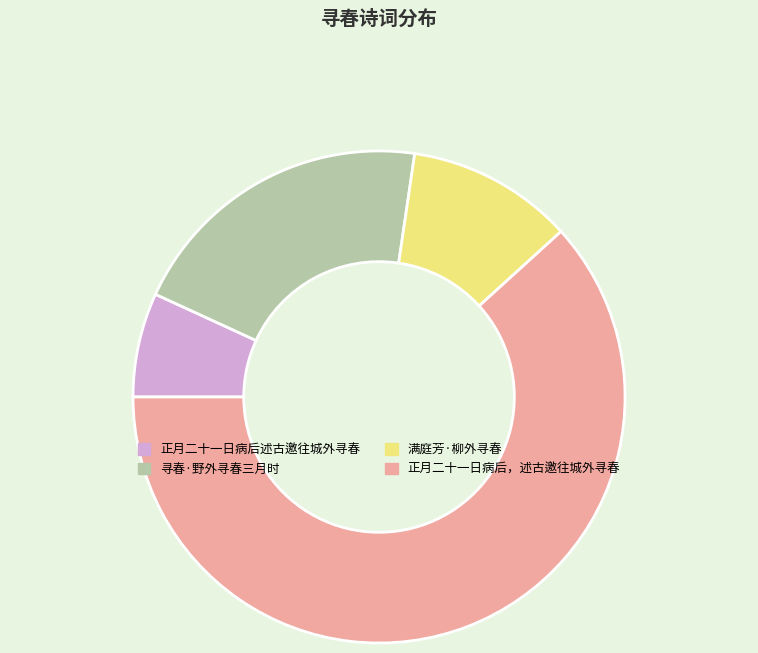

Between 正月二十一日病后，述古邀往城外寻春 and 寻春·野外寻春三月时, which is larger?

正月二十一日病后，述古邀往城外寻春